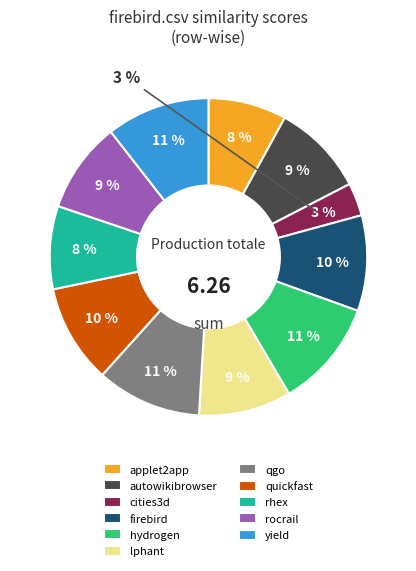

True or false: hydrogen.csv accounts for 11% of the total.

True